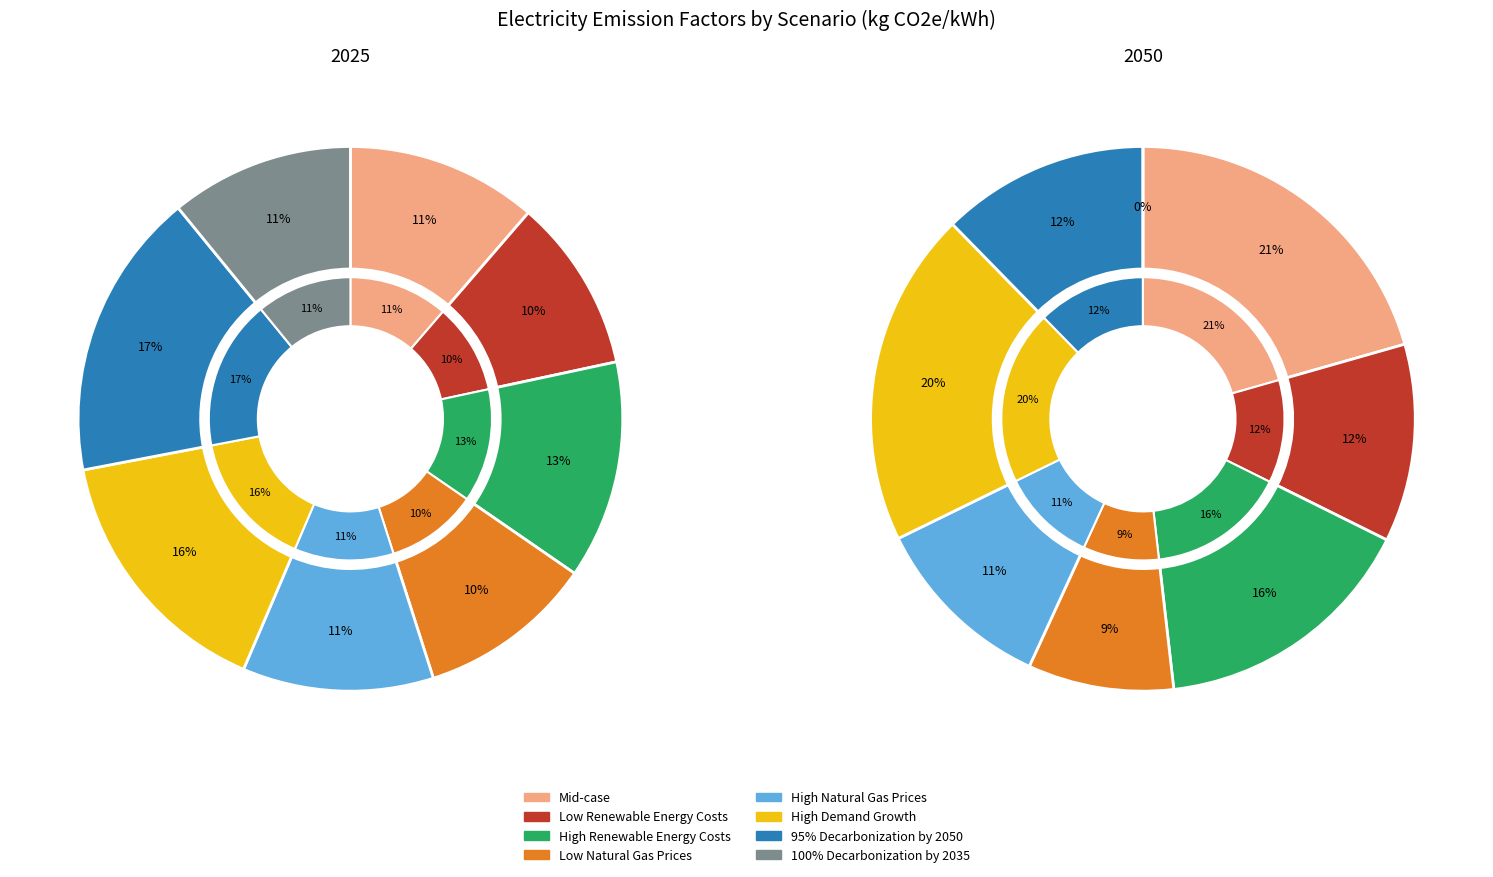

True or false: 5 accounts for 7% of the total.

False